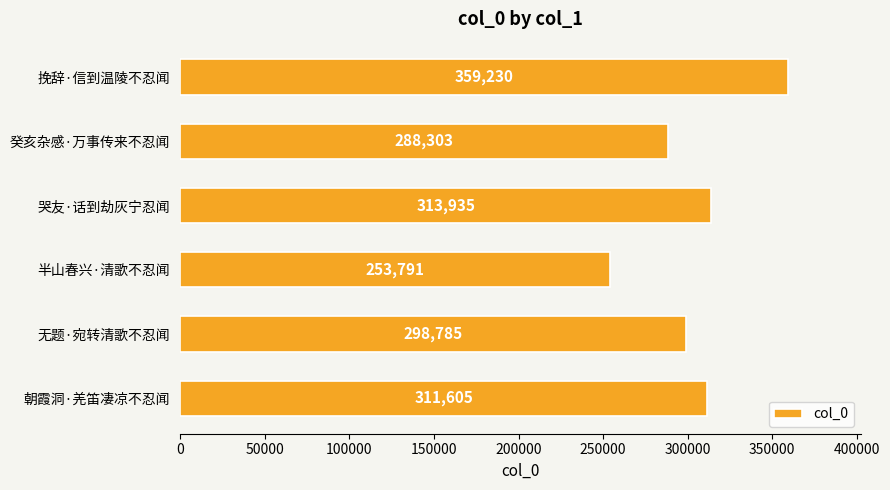

List the labels in order of value, largest first.

挽辞·信到温陵不忍闻, 哭友·话到劫灰宁忍闻, 朝霞洞·羌笛凄凉不忍闻, 无题·宛转清歌不忍闻, 癸亥杂感·万事传来不忍闻, 半山春兴·清歌不忍闻